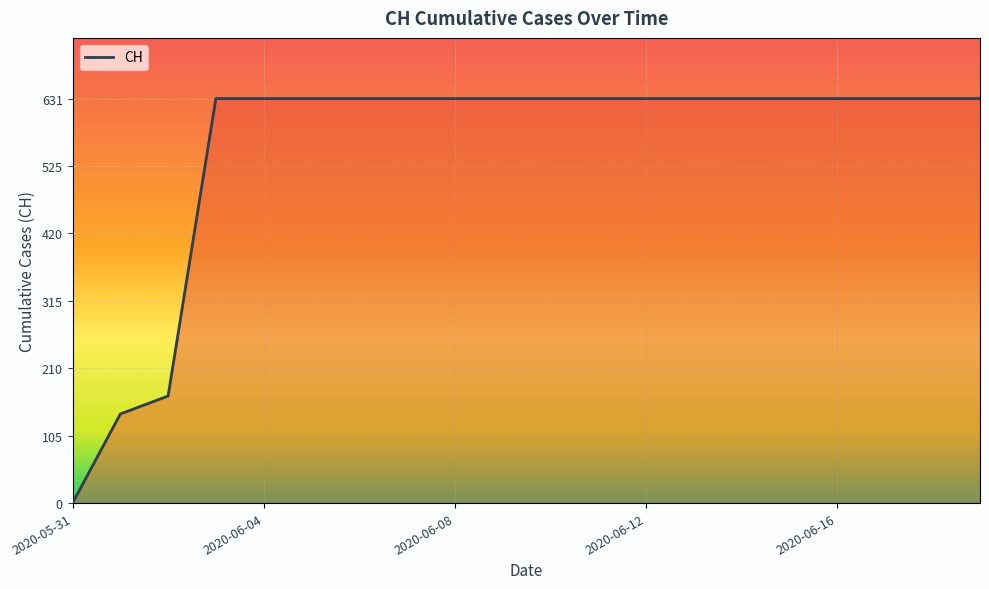

What is the greatest value displayed?

631